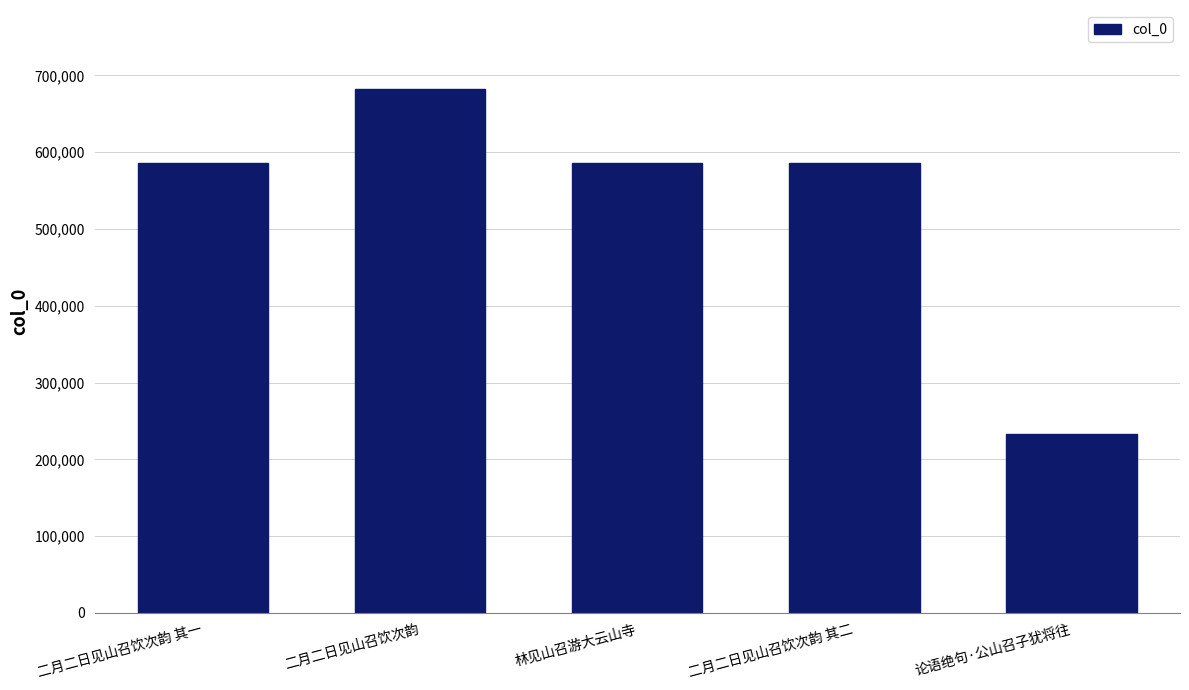

The value at 林见山召游大云山寺 is 586376. True or false?

True